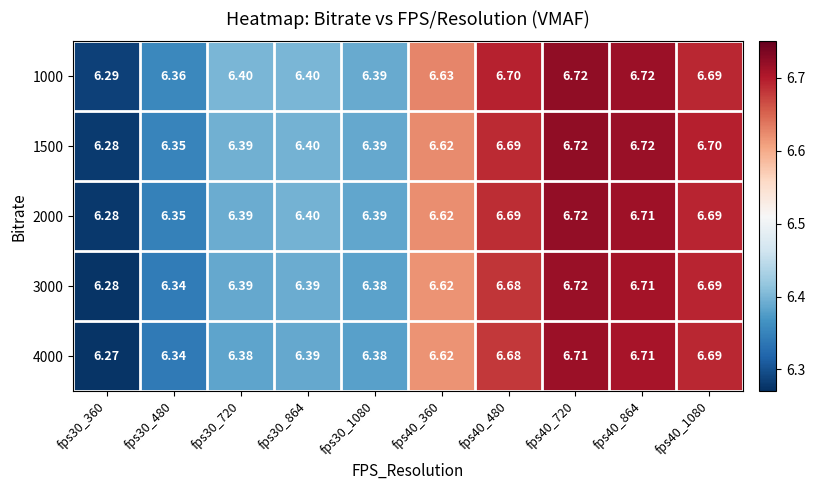

Is the value of 1500 at fps30_360 greater than the value of 3000 at fps40_864?

No